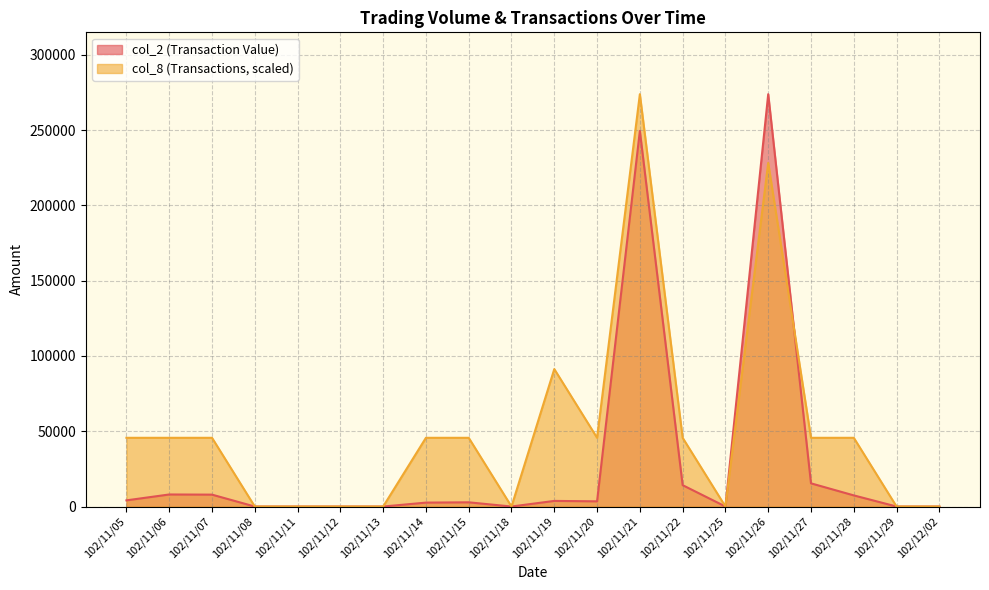

What is the sum of all col_8 values?

1004190